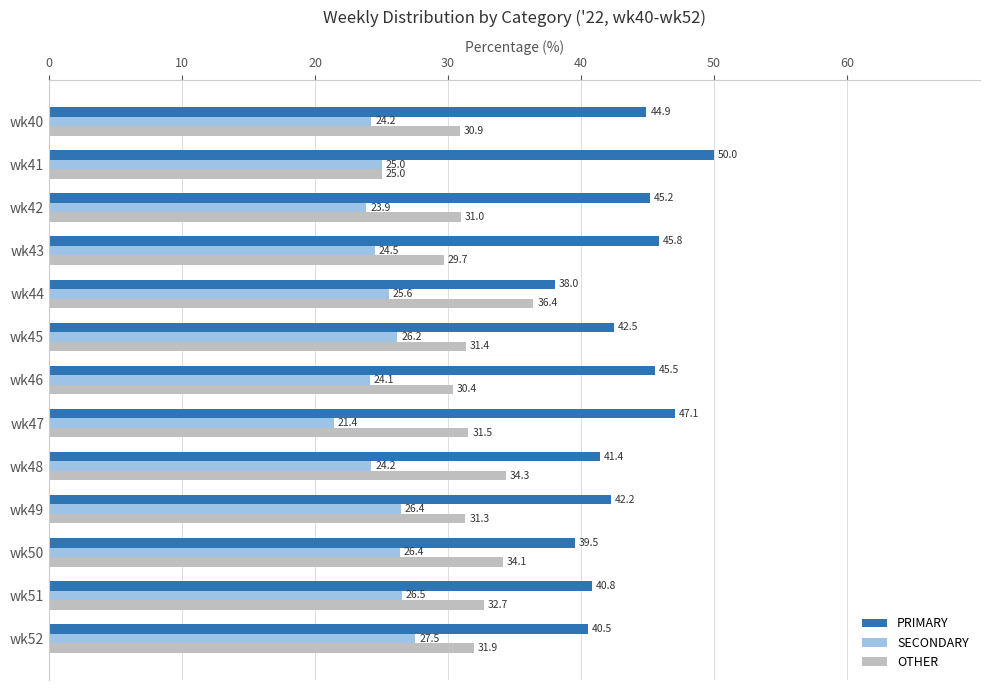

Which series changed the most between wk41 and wk42?

OTHER